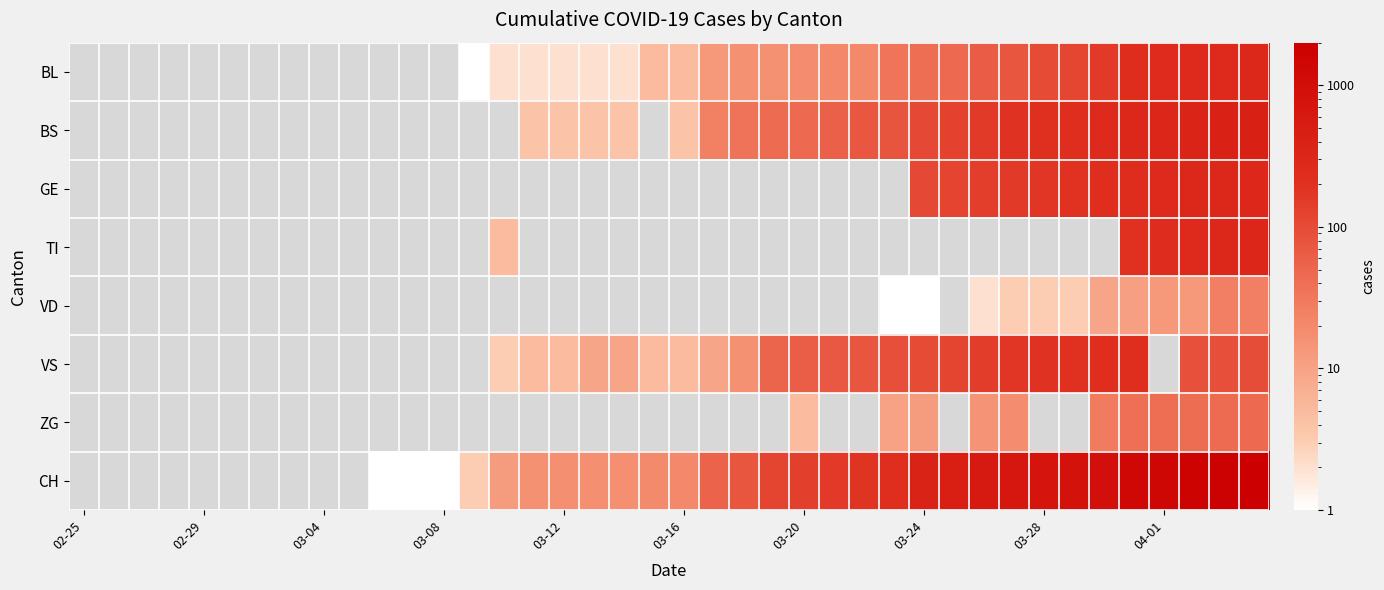

How many distinct data groups are displayed?

8